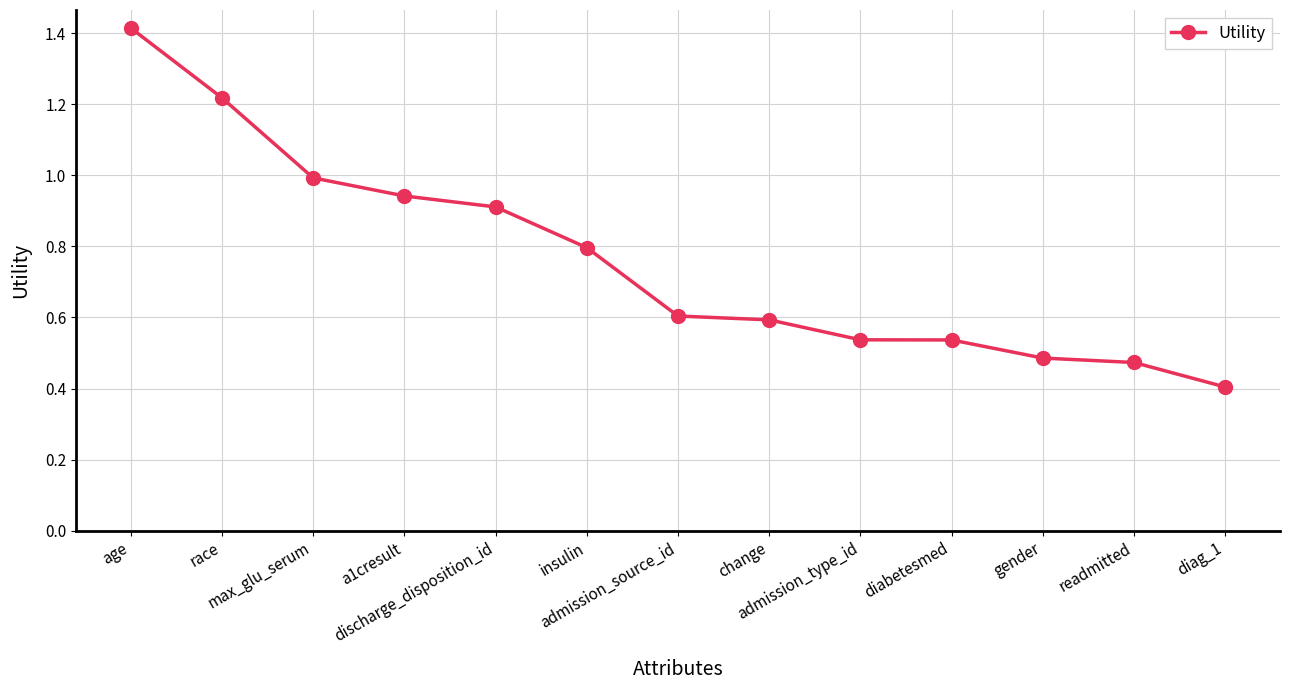

What is the maximum value shown in the chart?

1.4